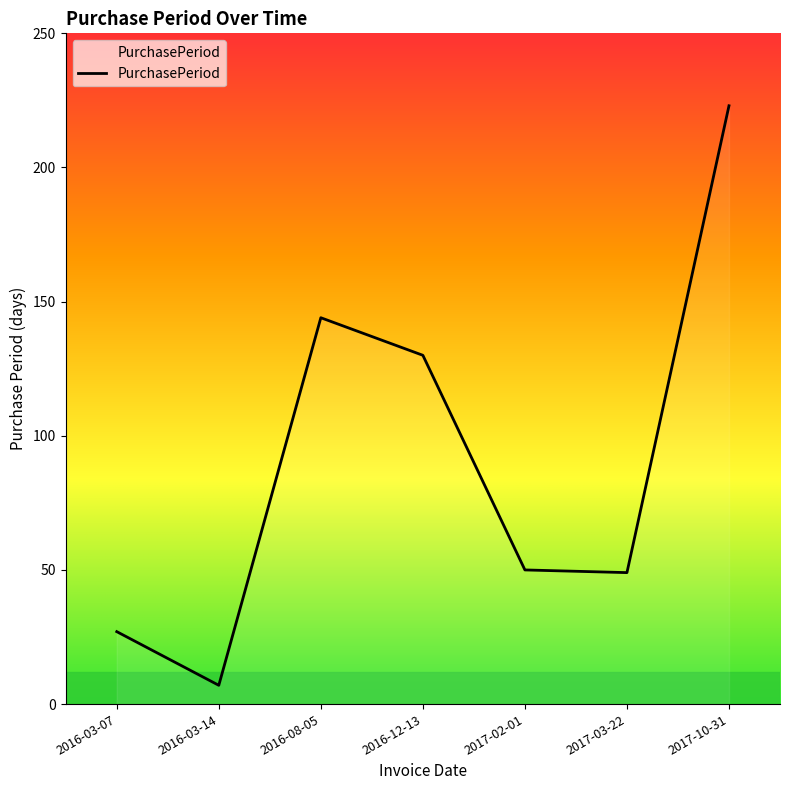

True or false: the data shows 372 at 2017-10-31.

False